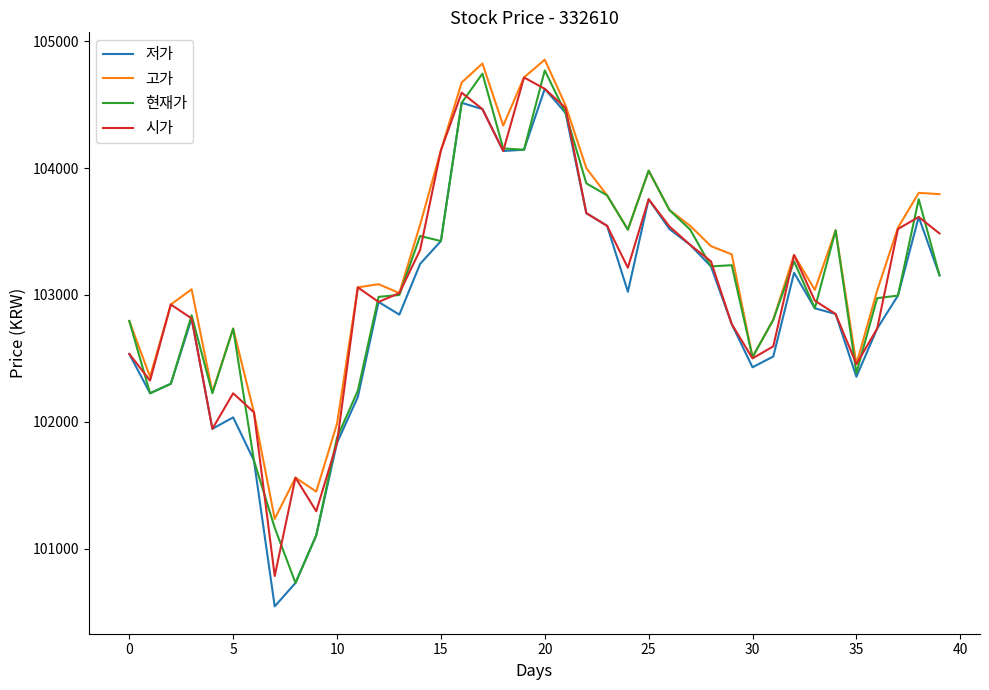

Is the value of 현재가 at 15 greater than the value of 고가 at 10?

Yes